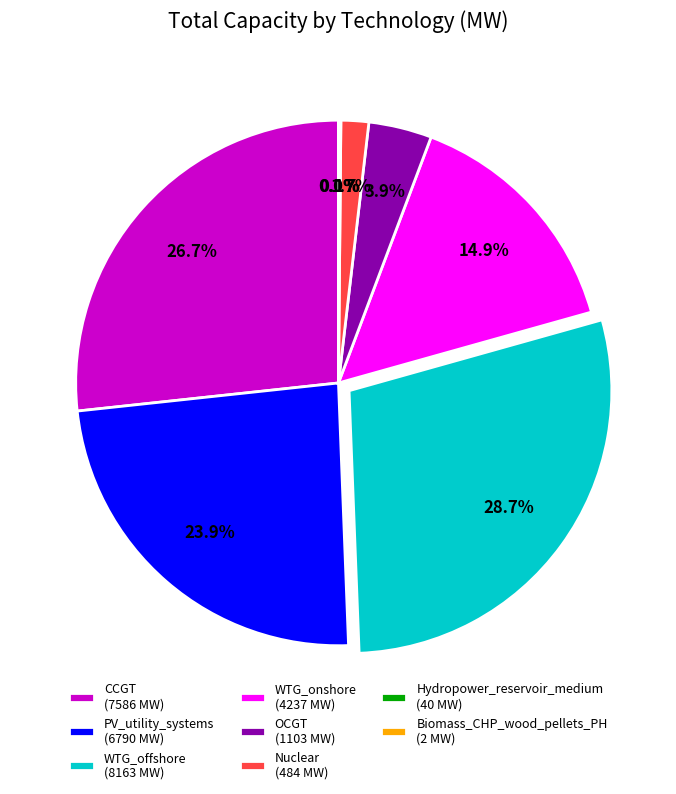

Is there a majority slice in this chart?

No